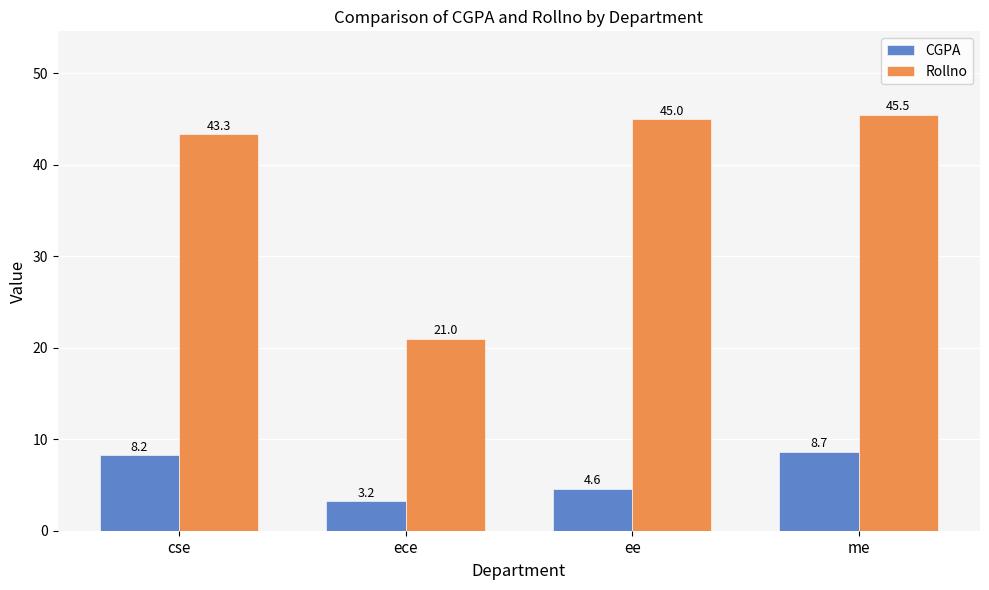

What value does the Rollno series have at ece?

21.0